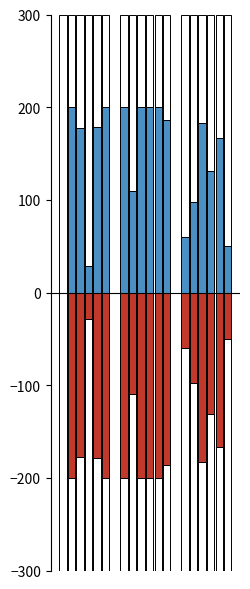

Reading left to right, transcribe all the data shown in this chart.

Pregnancies: 0.0	200.0	60.0
Glucose: 200.0	109.3	97.3
BloodPressure: 177.8	200.0	183.3
SkinThickness: 28.6	200.0	131.4
BMI: 178.6	200.0	167.3
DiabetesPedigreeFunction: 200.0	186.6	49.7